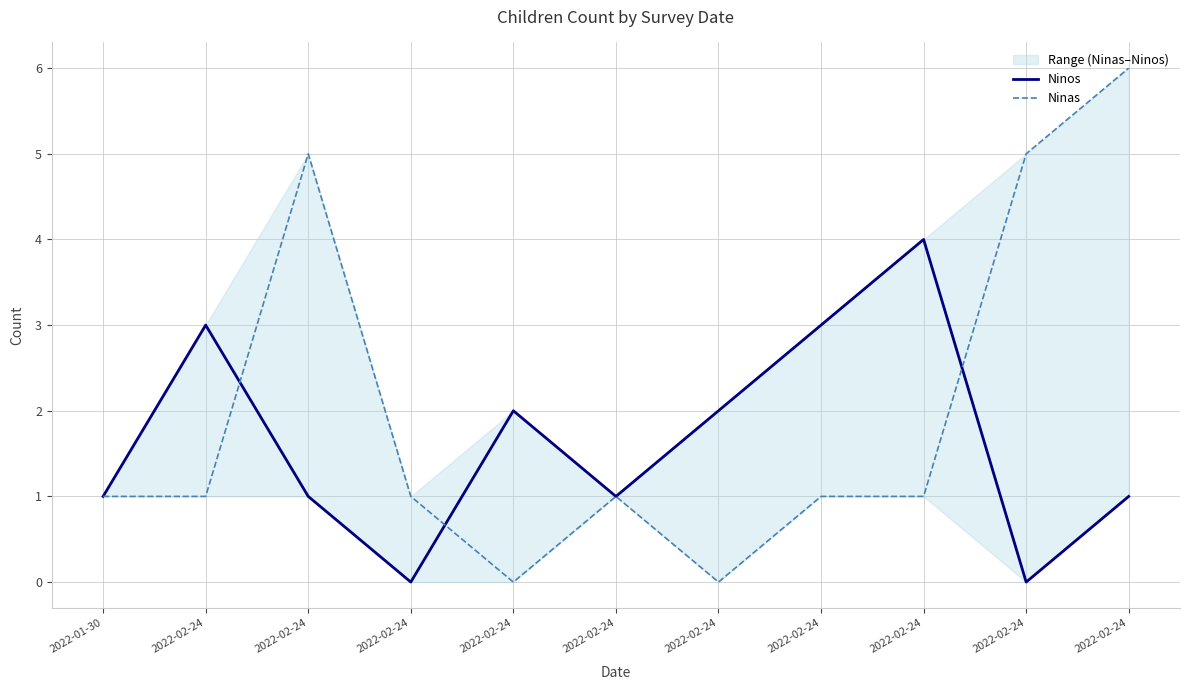

Is the value of Ninas at 2022-02-24 greater than the value of Ninos at 2022-02-24?

No